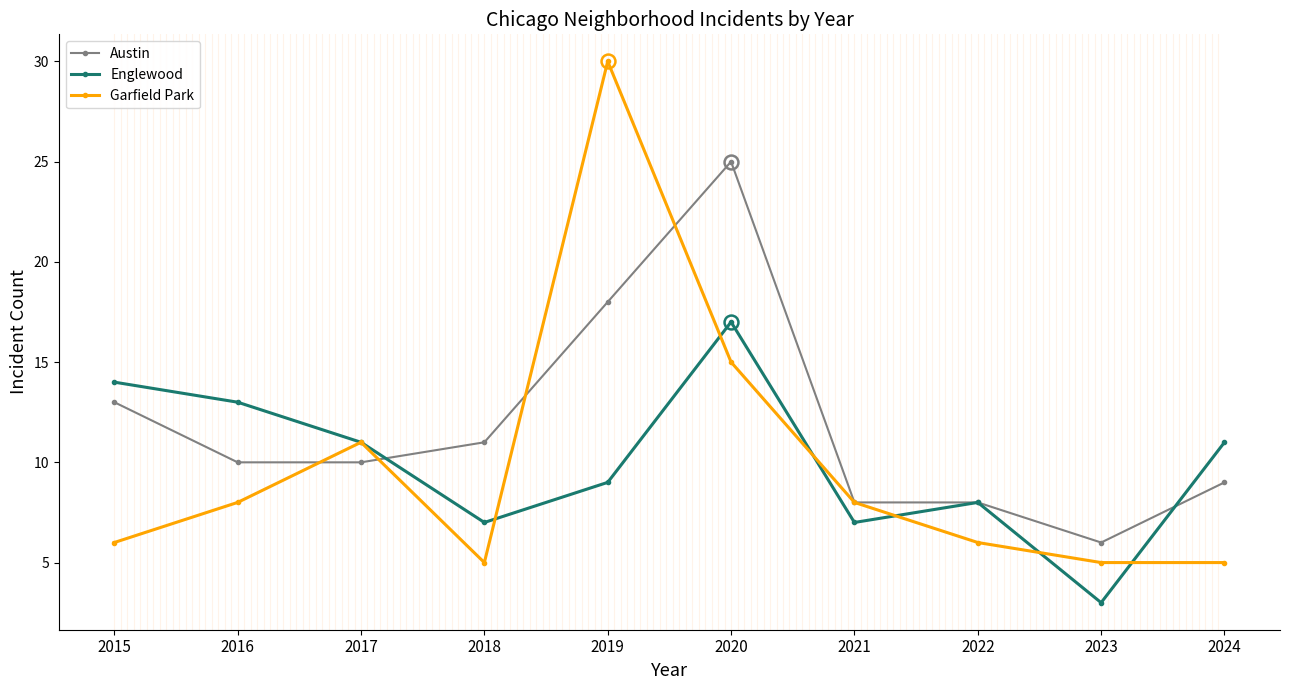

Reading left to right, what are all the values shown in this chart?

Austin: 2015=13	2016=10	2017=10	2018=11	2019=18	2020=25	2021=8	2022=8	2023=6	2024=9
Englewood: 2015=14	2016=13	2017=11	2018=7	2019=9	2020=17	2021=7	2022=8	2023=3	2024=11
Garfield Park: 2015=6	2016=8	2017=11	2018=5	2019=30	2020=15	2021=8	2022=6	2023=5	2024=5